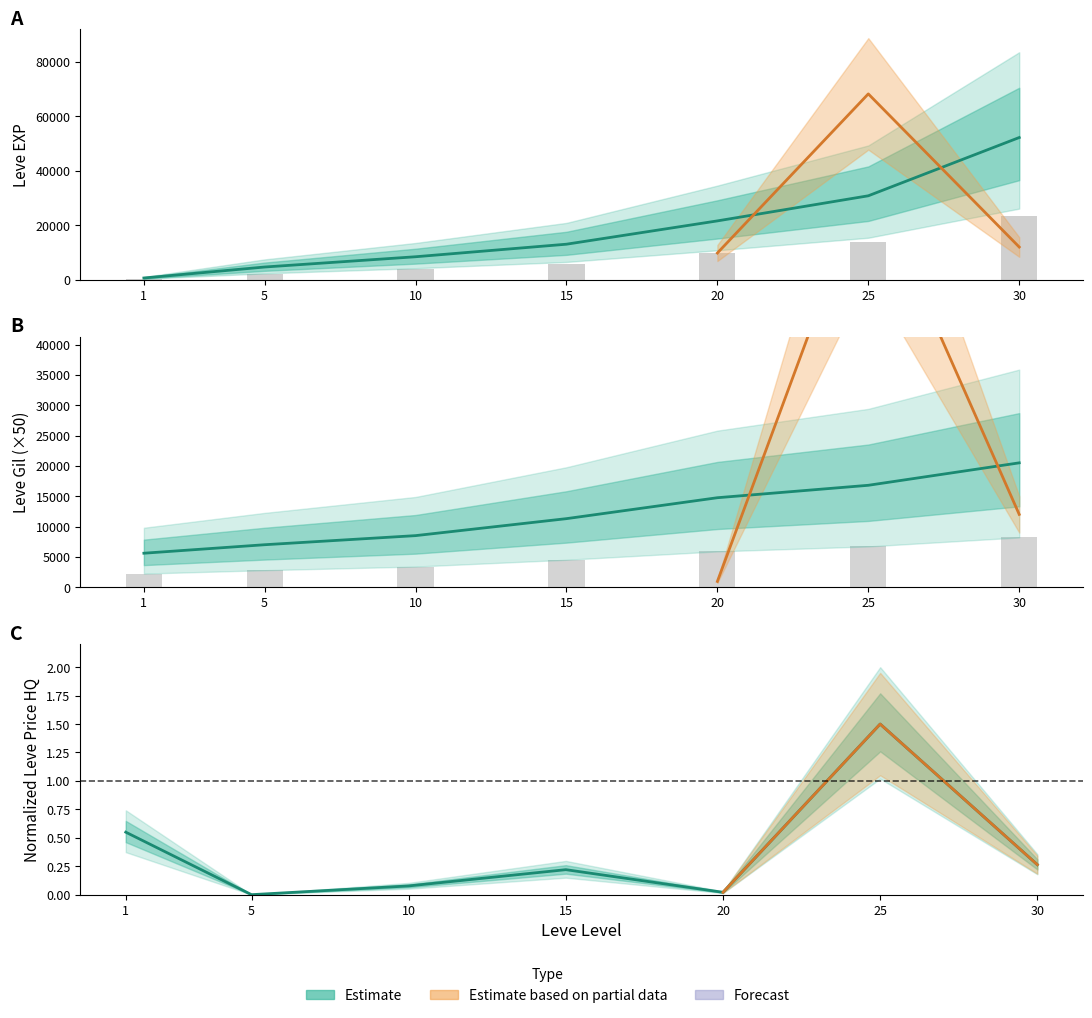

How many values in the Leve EXP series exceed 13040?

3